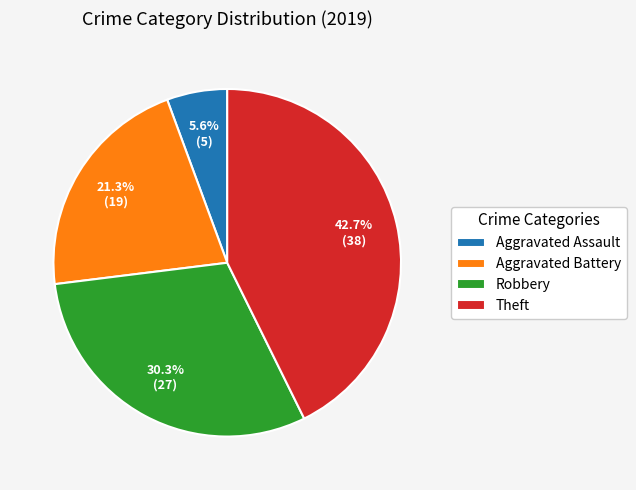

To the nearest percent, what portion does Robbery represent?

30%